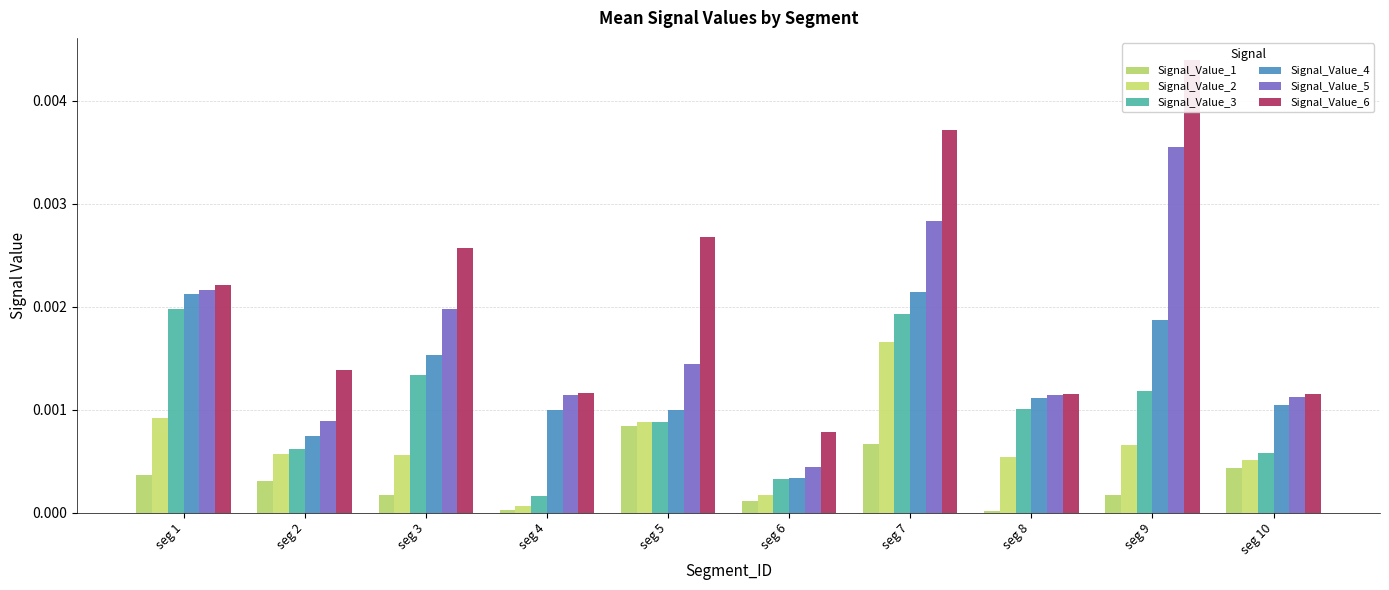

Which category has the lowest value in the Signal_Value_4 series?

seg 6